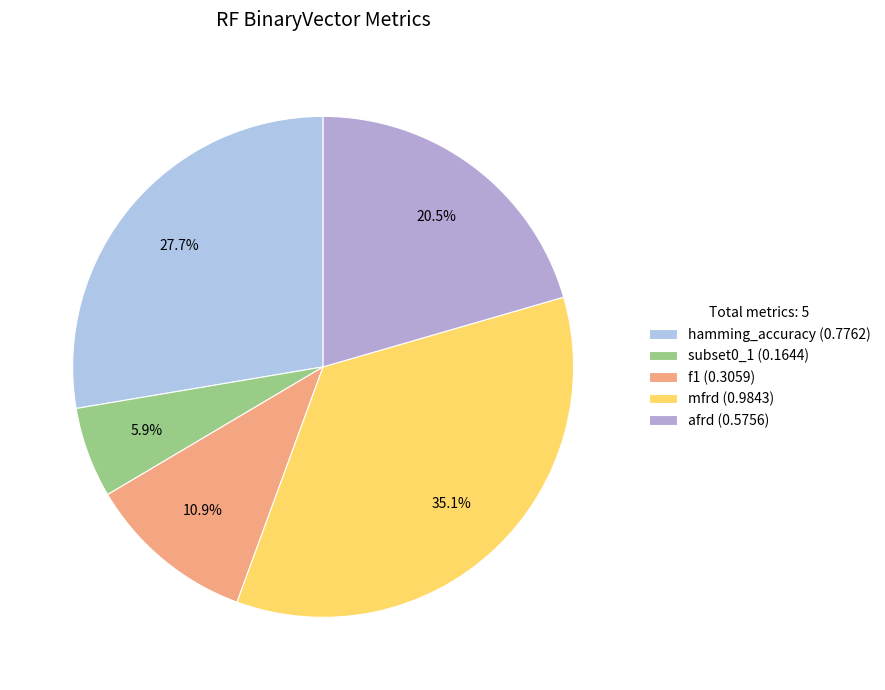

Rank the categories by value from lowest to highest.

subset0_1, f1, afrd, hamming_accuracy, mfrd